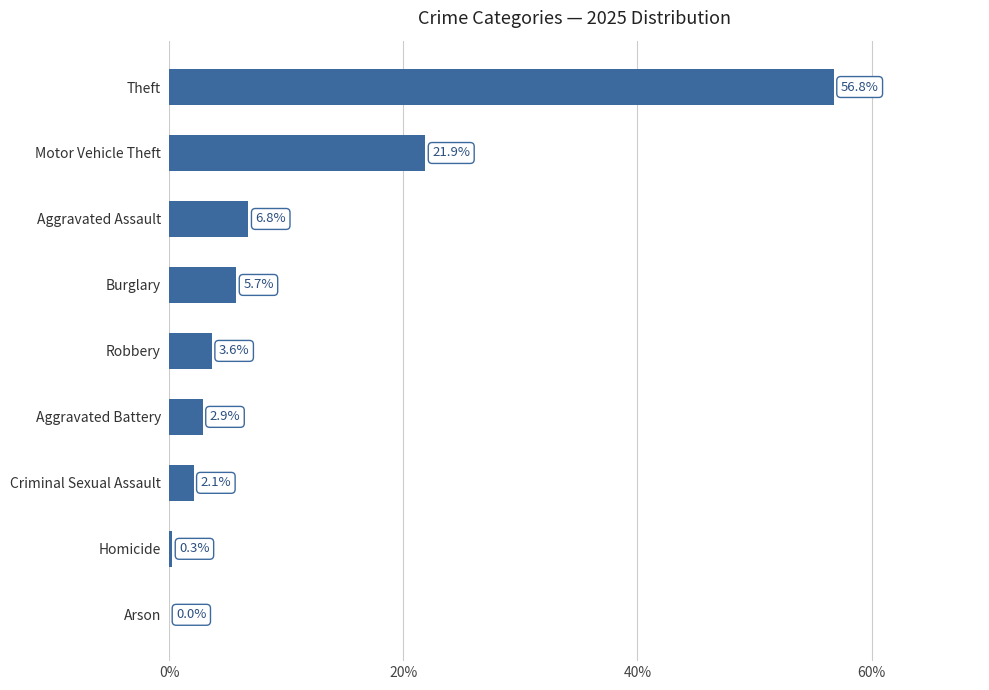

Which label corresponds to the largest value in the chart?

Theft